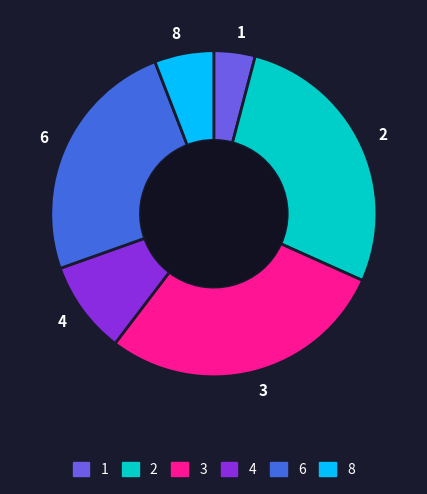

Is there a majority slice in this chart?

No